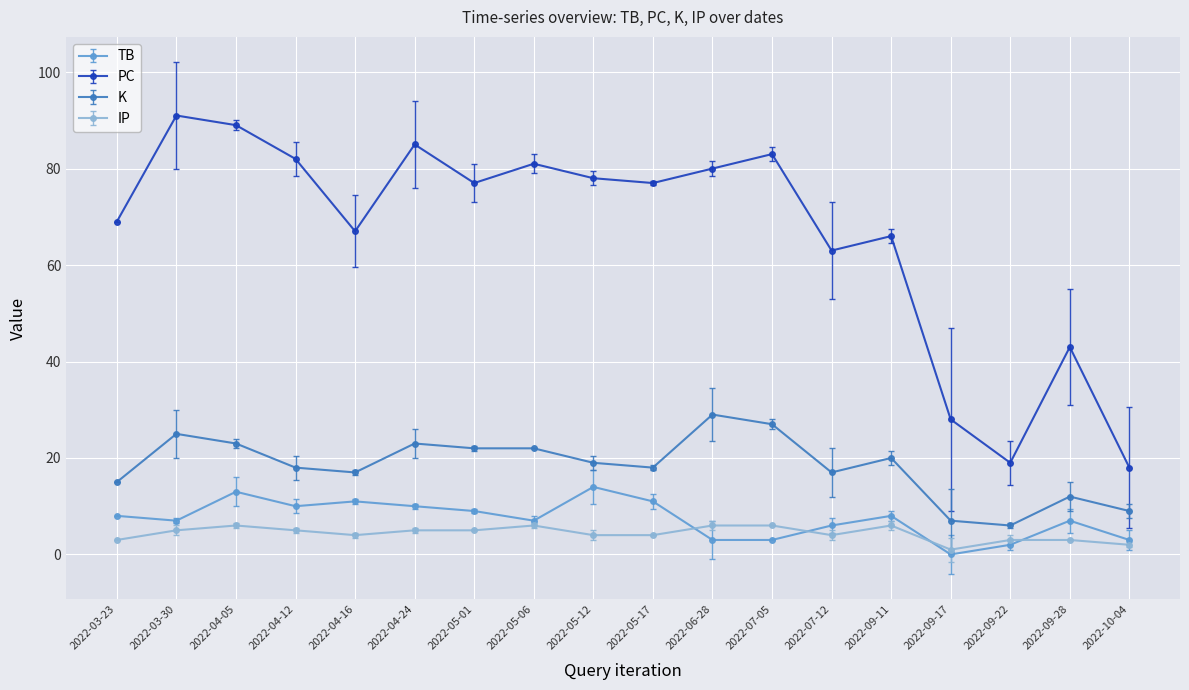

Reading right to left, what are all the values shown in this chart?

TB: 3	7	2	0	8	6	3	3	11	14	7	9	10	11	10	13	7	8
PC: 18	43	19	28	66	63	83	80	77	78	81	77	85	67	82	89	91	69
K: 9	12	6	7	20	17	27	29	18	19	22	22	23	17	18	23	25	15
IP: 2	3	3	1	6	4	6	6	4	4	6	5	5	4	5	6	5	3